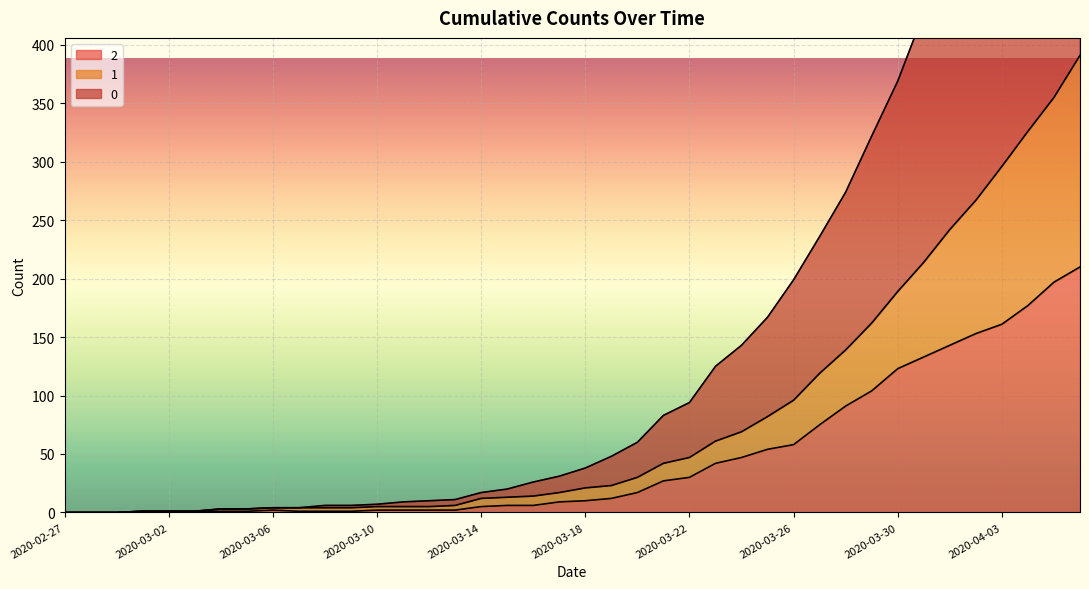

What are all the series names shown in the legend?

0, 1, 2